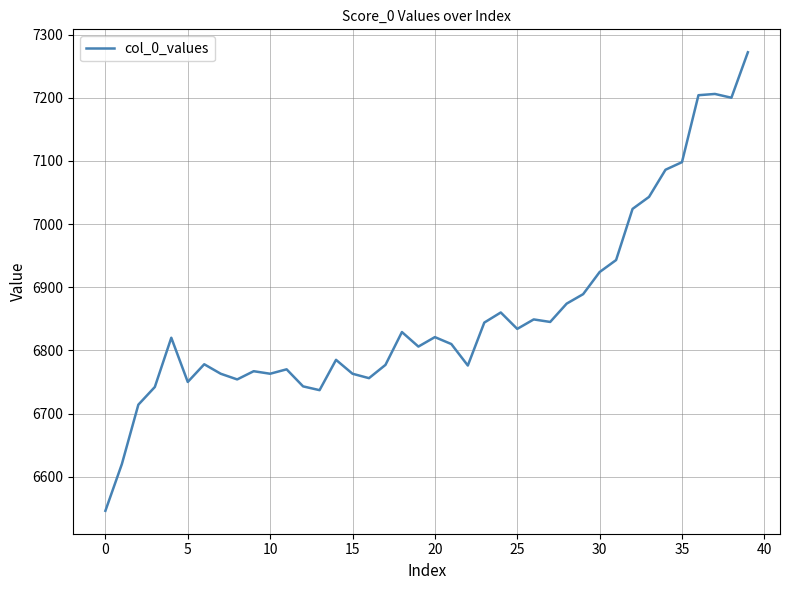

What is the average value?

6860